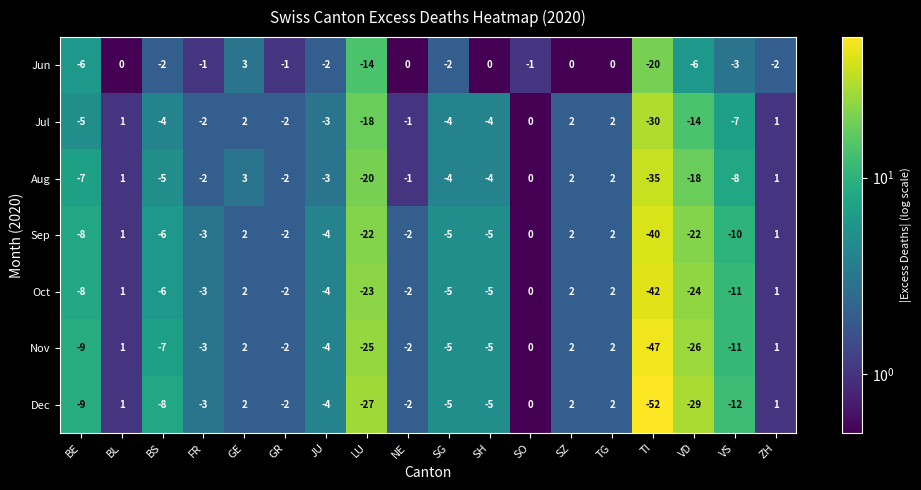

Is it true that Nov equals -12 at BE?

False